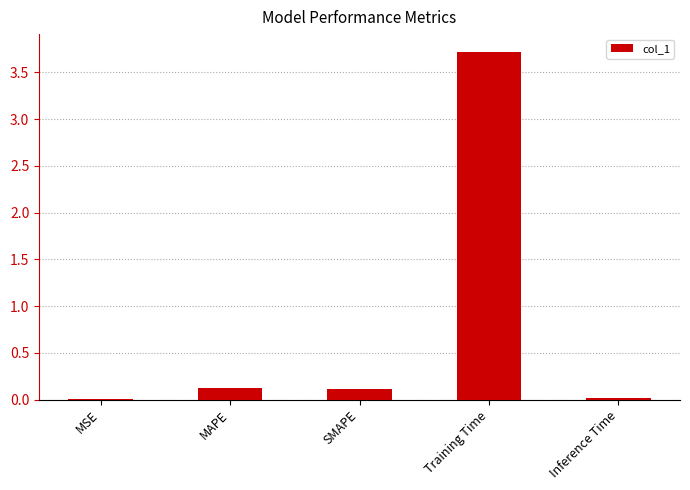

What is the maximum value shown in the chart?

3.7